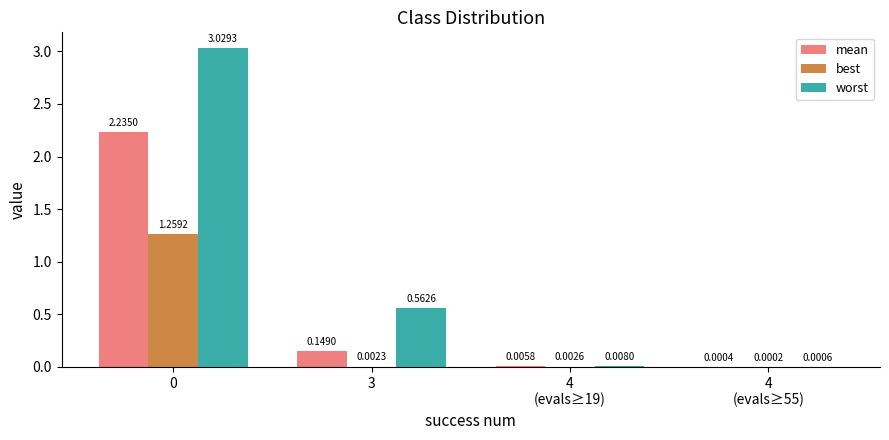

Is it true that worst equals 5.1 at 0?

False